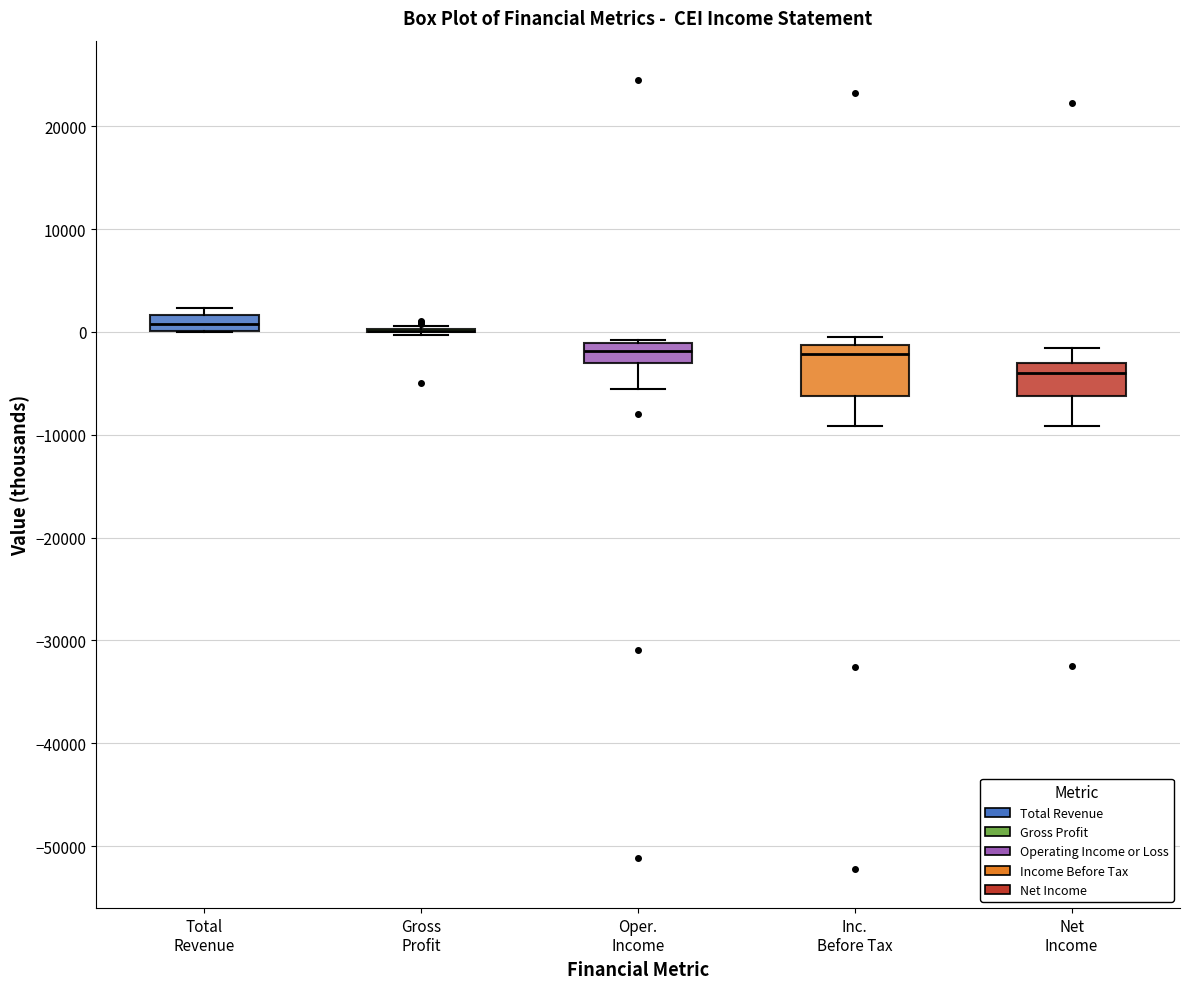

Where is the upper edge of the box for Oper. Income on the y-axis? The values are not printed on the chart, so give them approximately, as read against the axis.

-1000